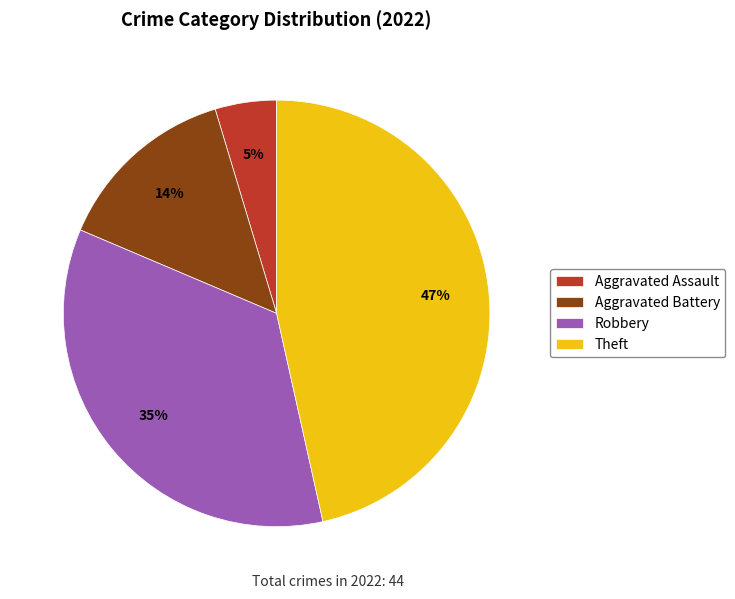

Rank the categories by value from lowest to highest.

Aggravated Assault, Aggravated Battery, Robbery, Theft